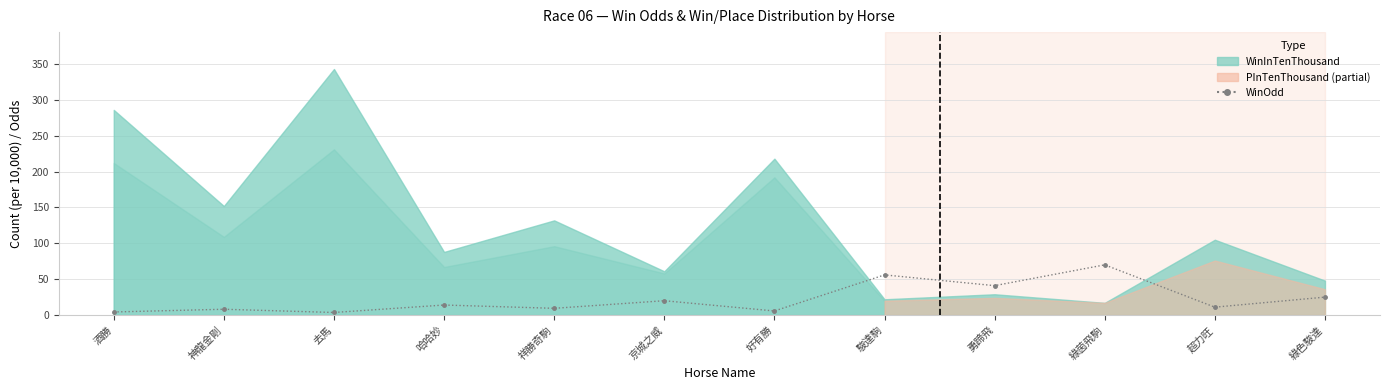

True or false: the data shows 1.8 at 好有勝.

False